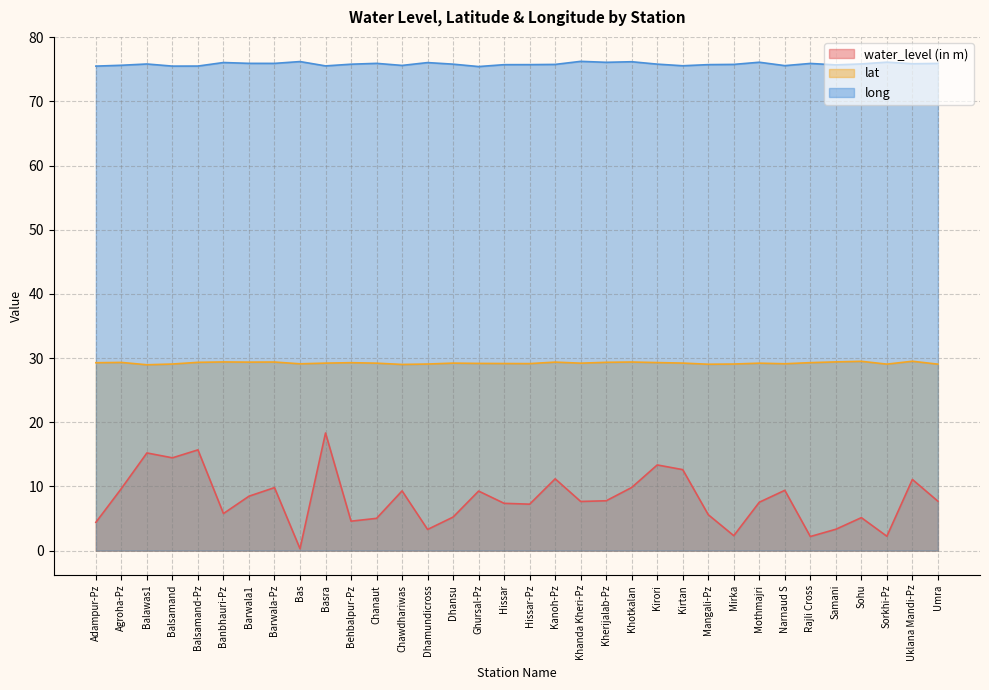

What is the average value of the lat series?

29.2